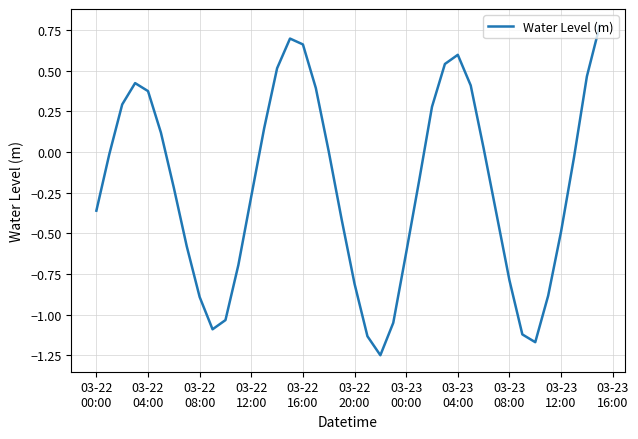

What is the maximum value shown in the chart?

0.8